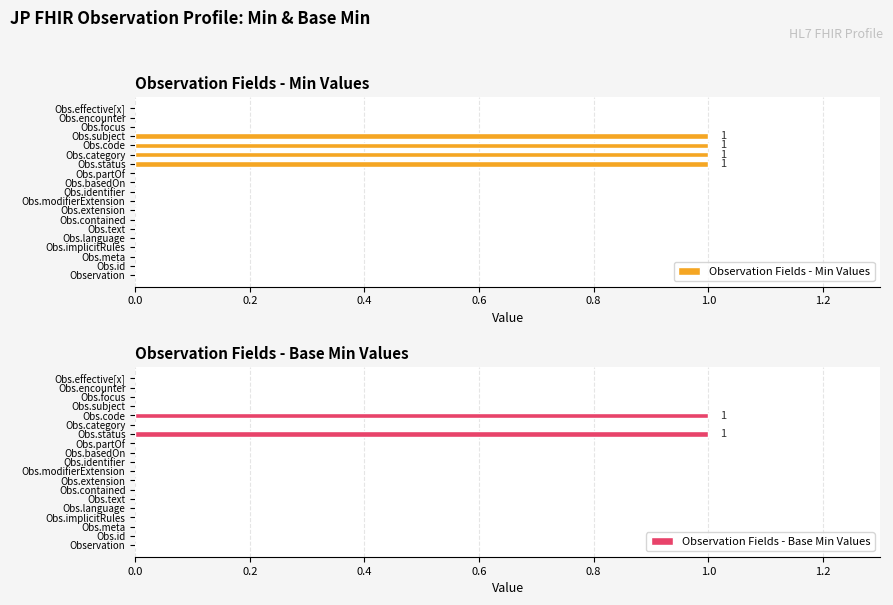

Are the bars horizontal?

Yes